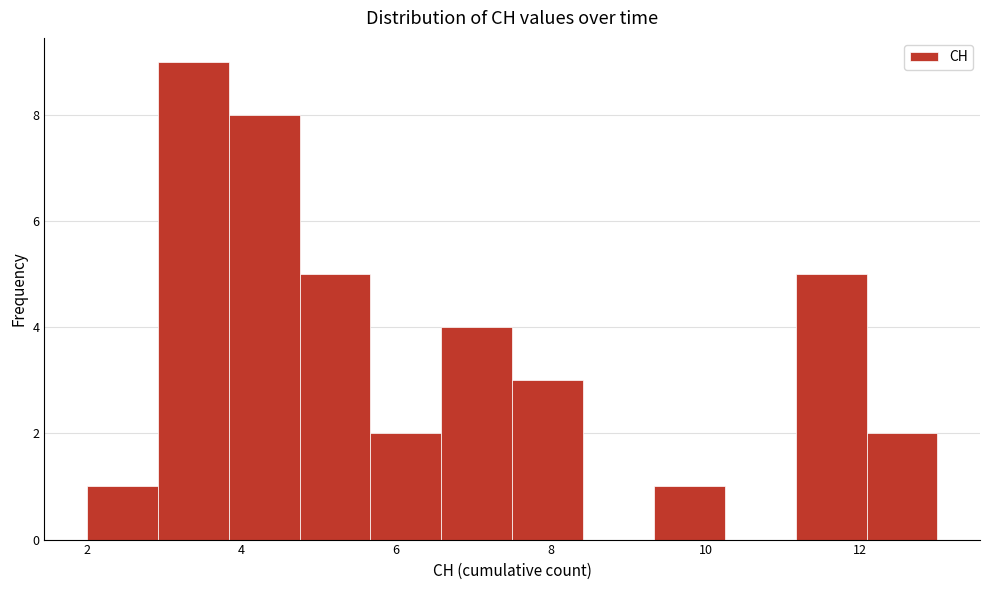

Reading left to right, transcribe this chart: for each bar, give the range it covers on the x-axis and its height. Neither the bar edges nor the heights are printed on the chart, so give them approximately, as read against the axes.

2.0 to 3.0: 1
3.0 to 3.8: 9
3.8 to 4.8: 8
4.8 to 5.6: 5
5.6 to 6.6: 2
6.6 to 7.6: 4
7.6 to 8.4: 3
8.4 to 9.4: 0
9.4 to 10.2: 1
10.2 to 11.2: 0
11.2 to 12.0: 5
12.0 to 13.0: 2